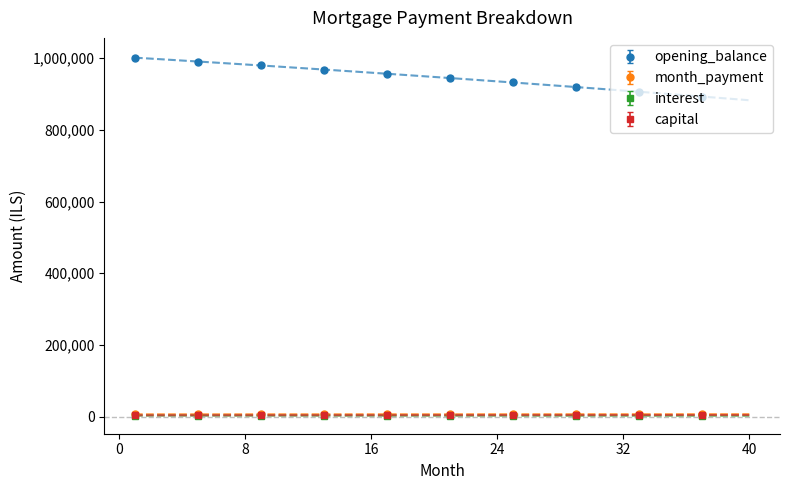

True or false: month_payment and interest intersect in this chart.

False